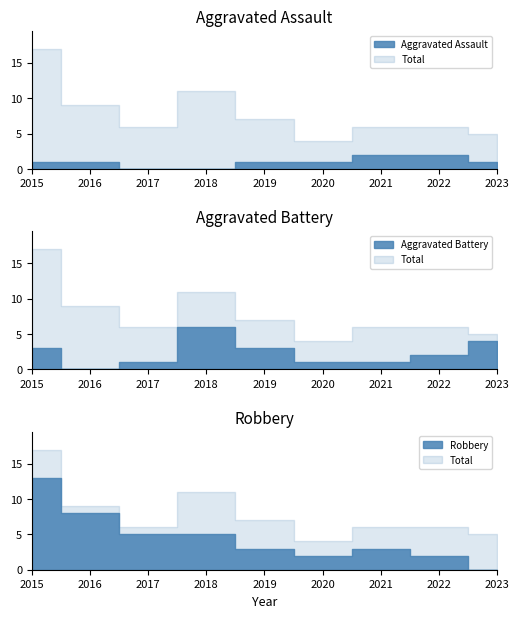

What is the difference between the second highest and second lowest values in the Total series?

6